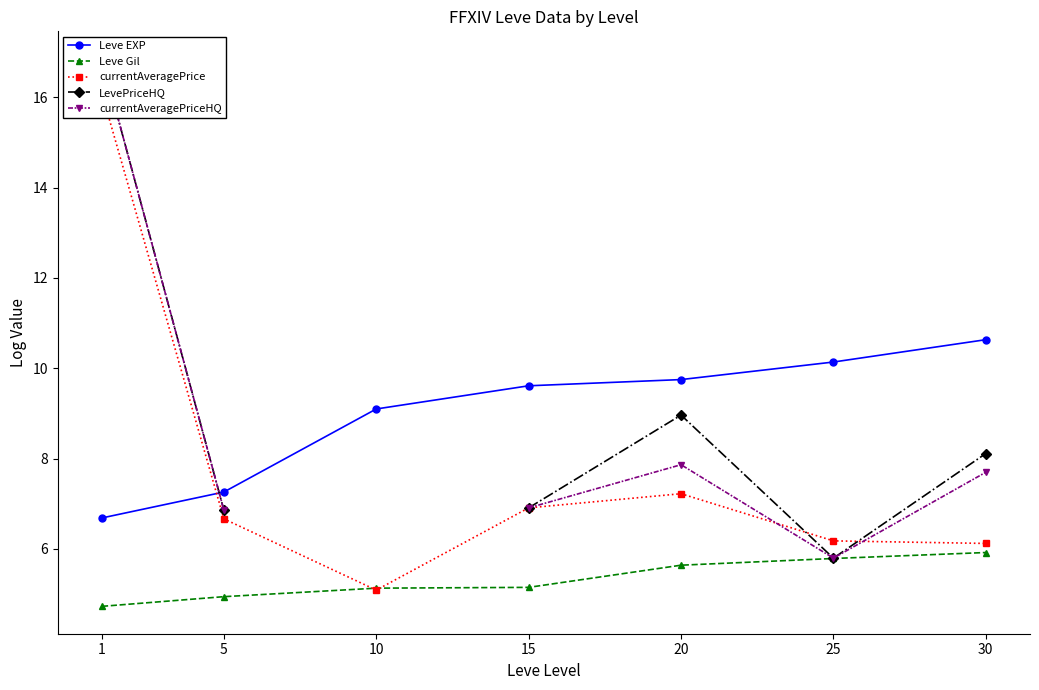

What is the value of the Leve EXP point at the 7th from the left?

10.6